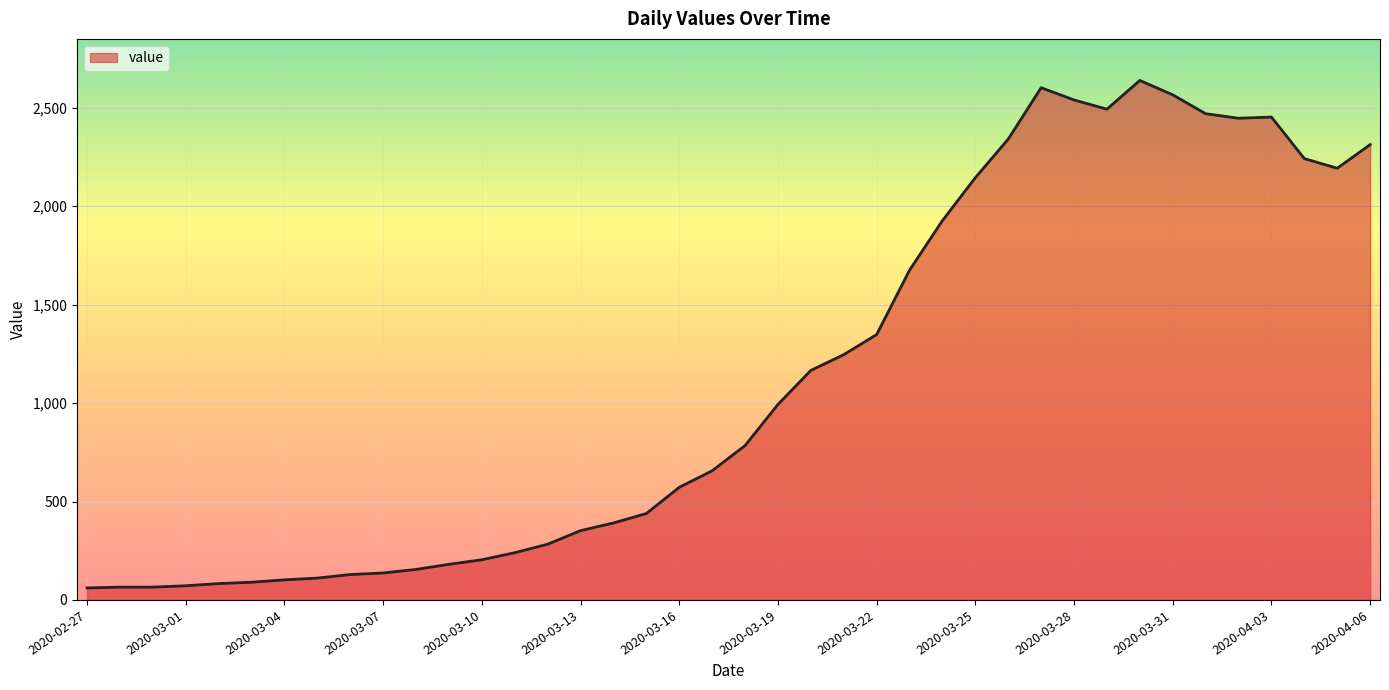

True or false: the data has more than 0 interior local peaks.

True